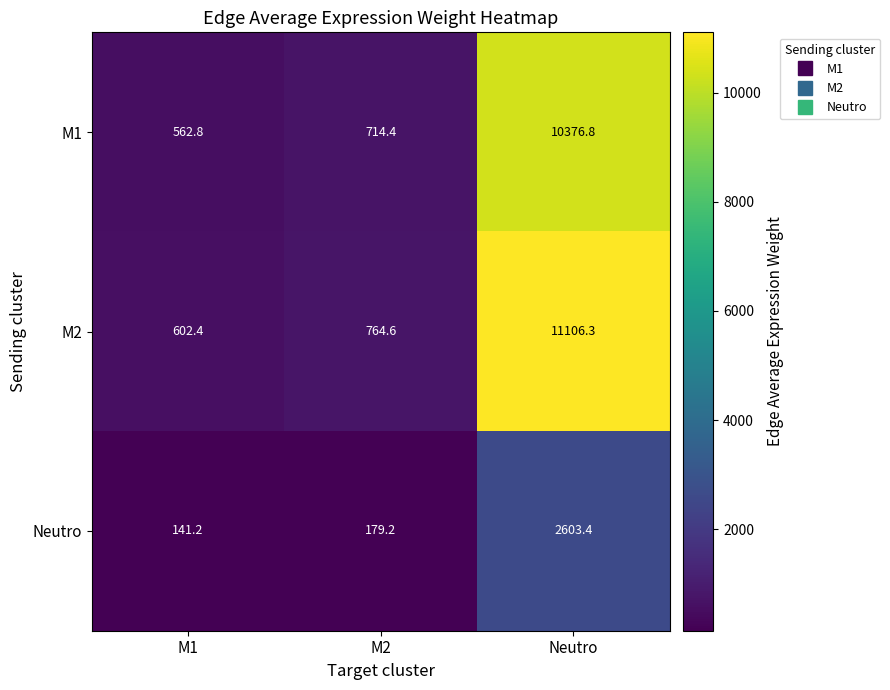

Is it true that Neutro equals 2603.4 at Neutro?

True